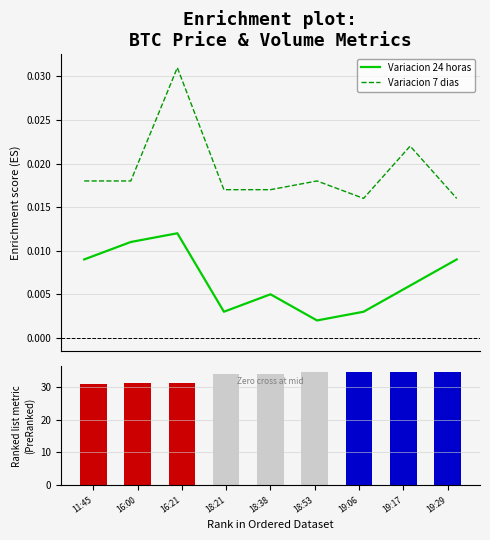

Count the number of data series in this chart.

3